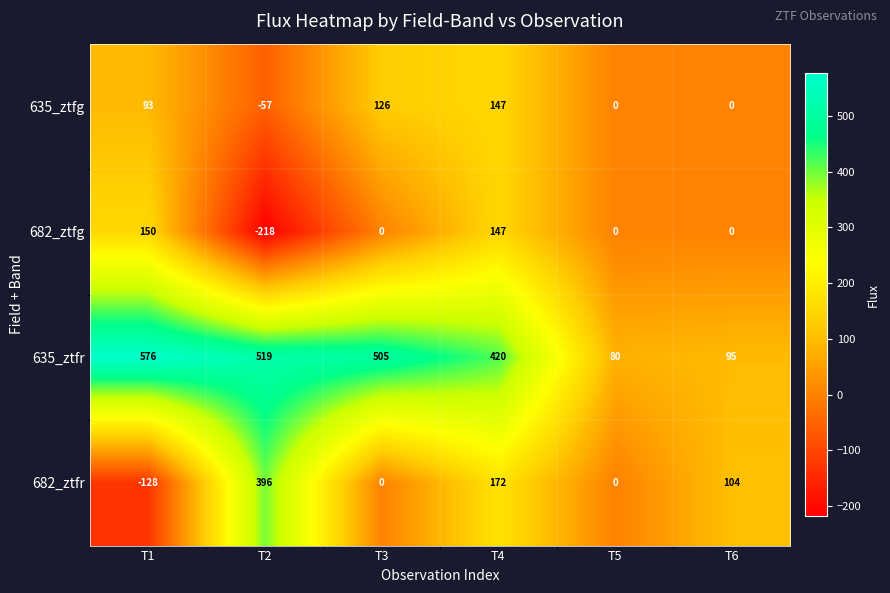

What is the difference between the highest and lowest values at T6?

104